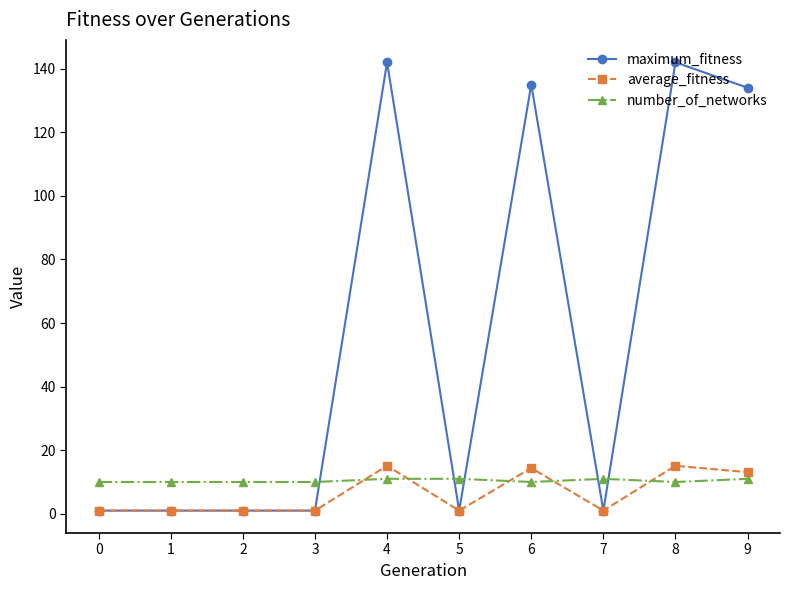

True or false: average_fitness has more than 2 interior local peaks.

True